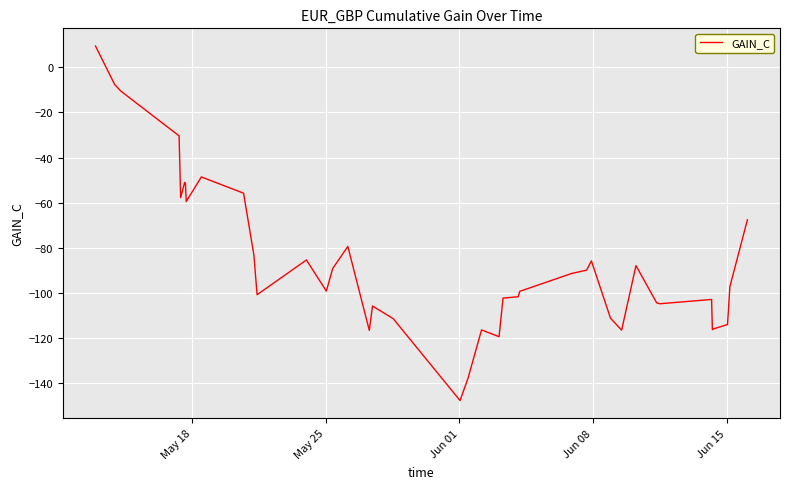

What is the difference between the maximum and minimum values?

157.1